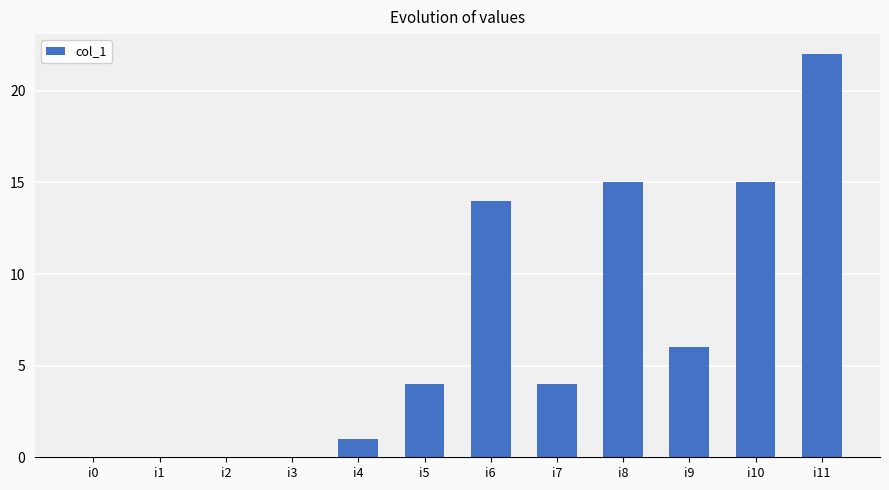

True or false: the data shows 15 at i10.

True